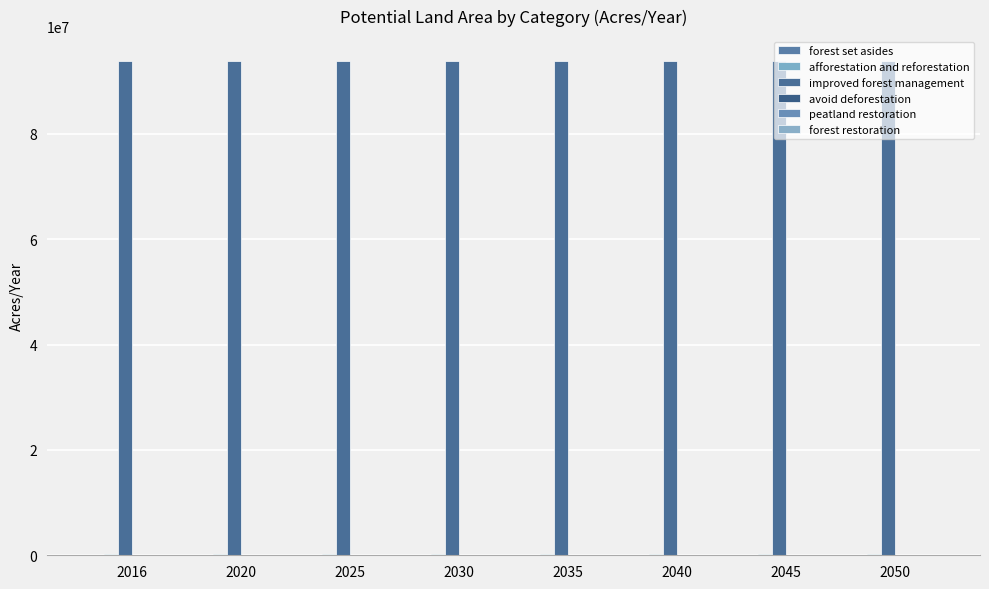

How many data points does each series have?

8